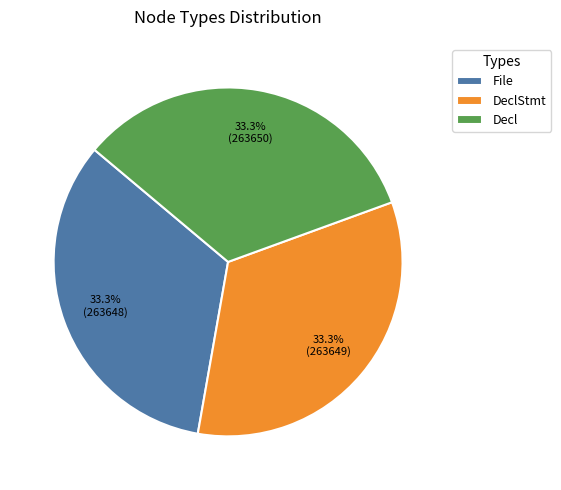

Combined, what portion of the pie is Decl and File?

66.7%